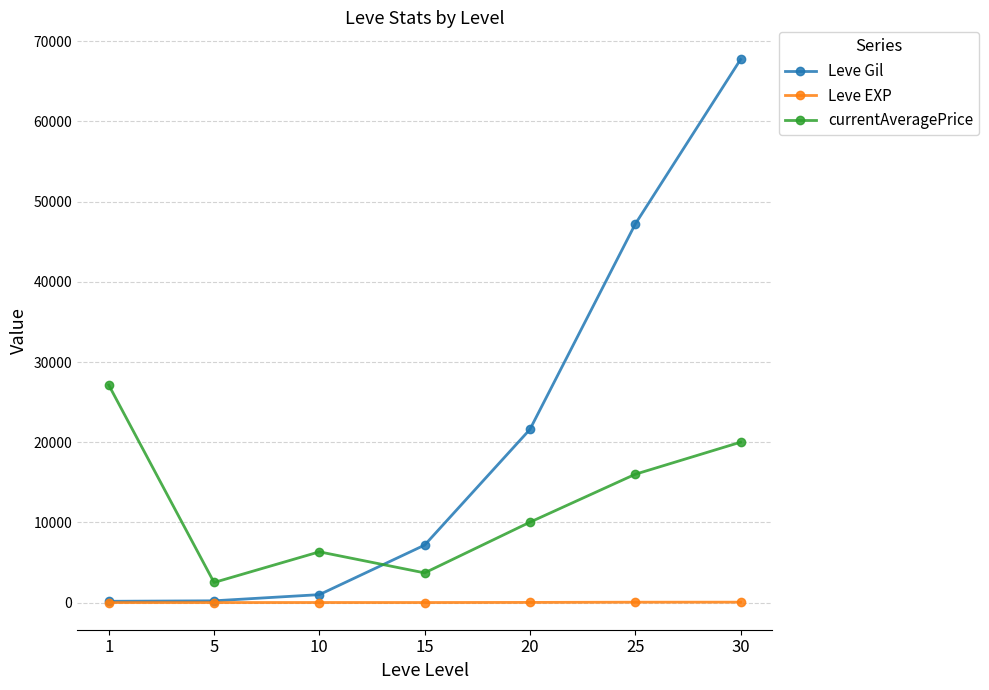

Between 10 and 20, which series saw the biggest shift?

Leve Gil